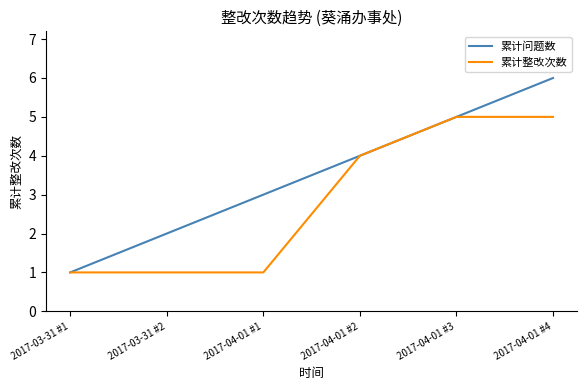

Reading left to right, what are all the values shown in this chart?

累计问题数: 2017-03-31 #1=1	2017-03-31 #2=2	2017-04-01 #1=3	2017-04-01 #2=4	2017-04-01 #3=5	2017-04-01 #4=6
累计整改次数: 2017-03-31 #1=1	2017-03-31 #2=1	2017-04-01 #1=1	2017-04-01 #2=4	2017-04-01 #3=5	2017-04-01 #4=5